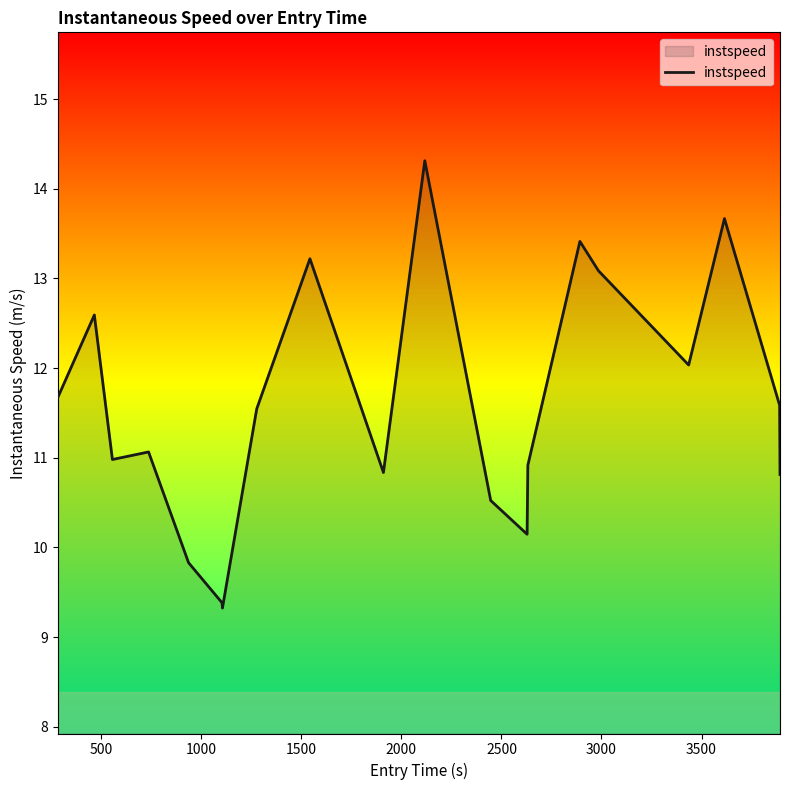

What is the difference between the maximum and second lowest values?

4.9